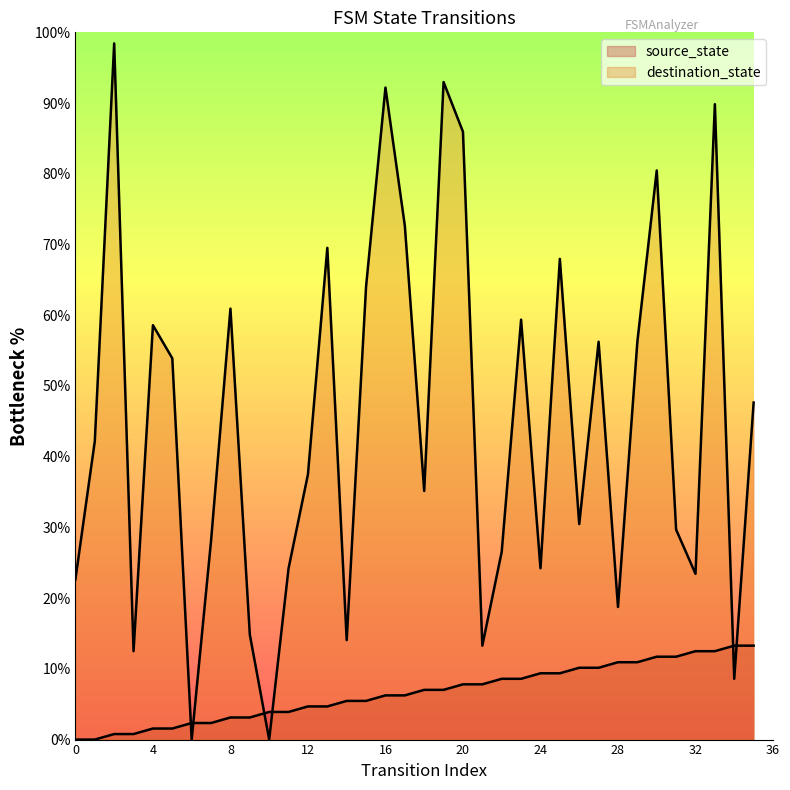

The value of destination_state at 6 is 43.1. True or false?

False